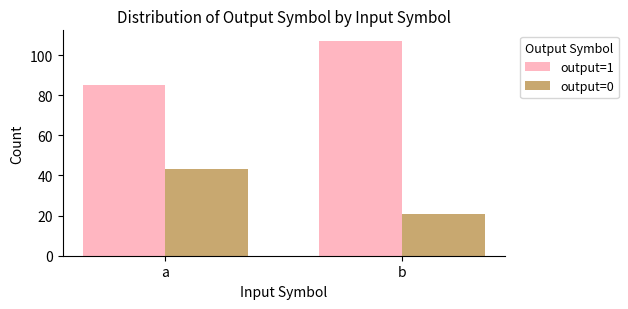

What is the total value across all series at b?

128